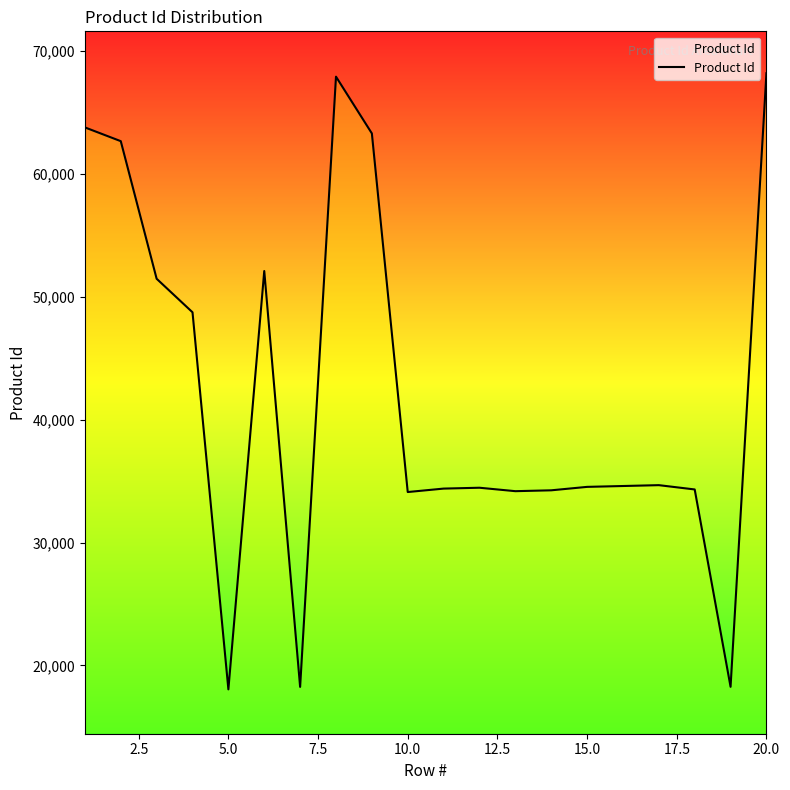

What is the minimum value shown in the chart?

18049